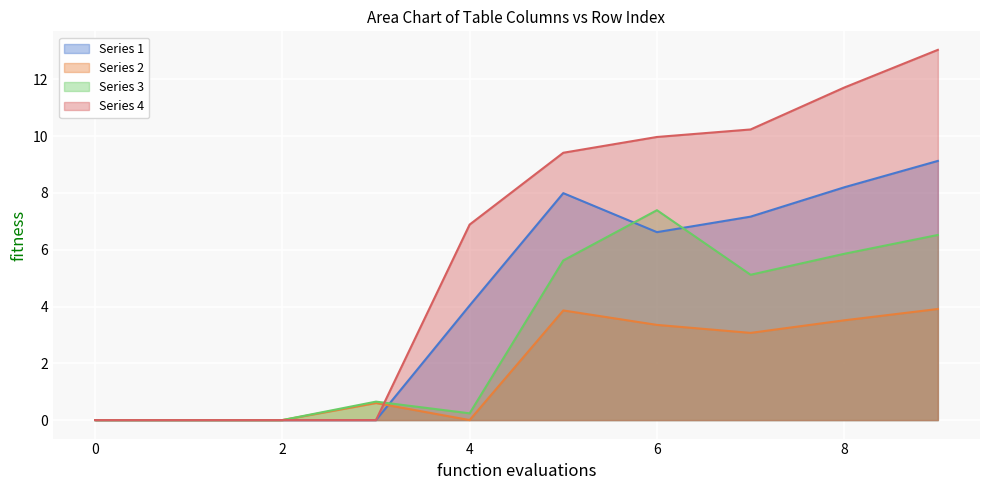

What is the difference between the Series 2 values at 2 and 6?

3.4